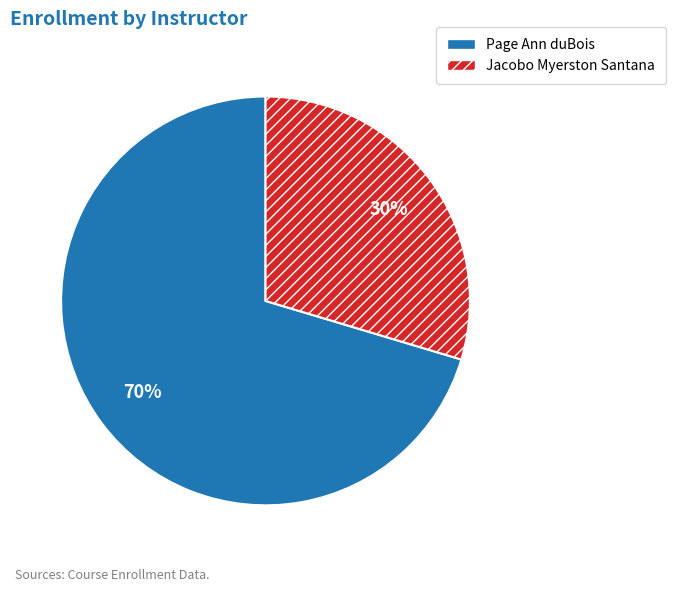

How many slices are in this pie chart?

2